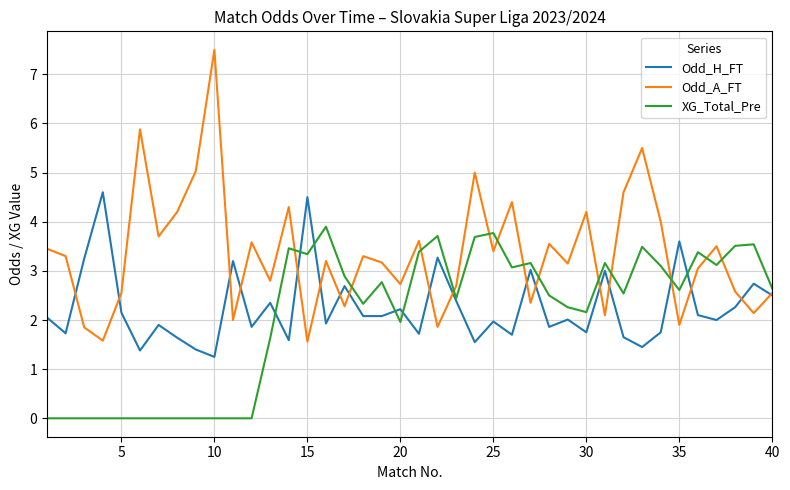

Which series has the widest spread of values?

Odd_A_FT